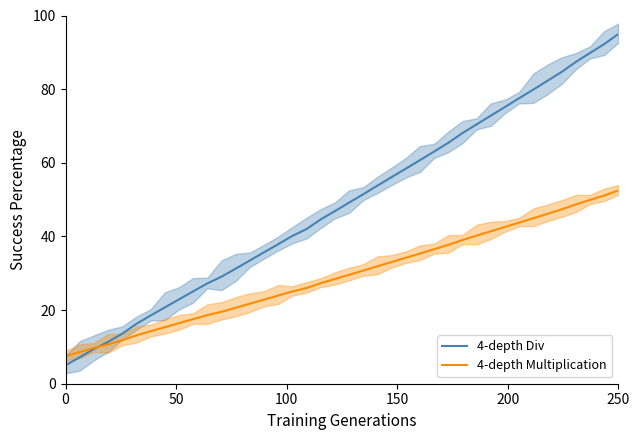

What is the minimum value for 4-depth Multiplication?

7.5